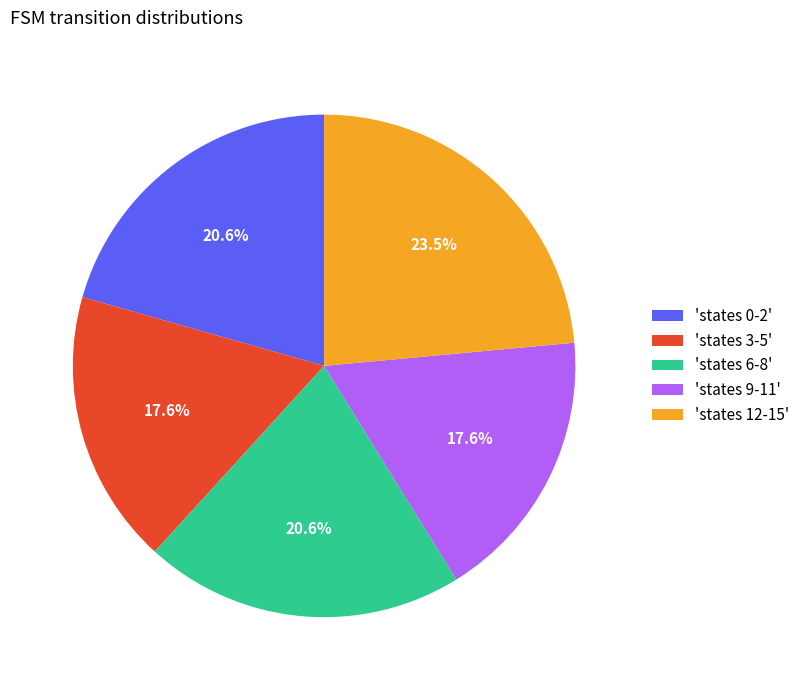

Is there a majority slice in this chart?

No